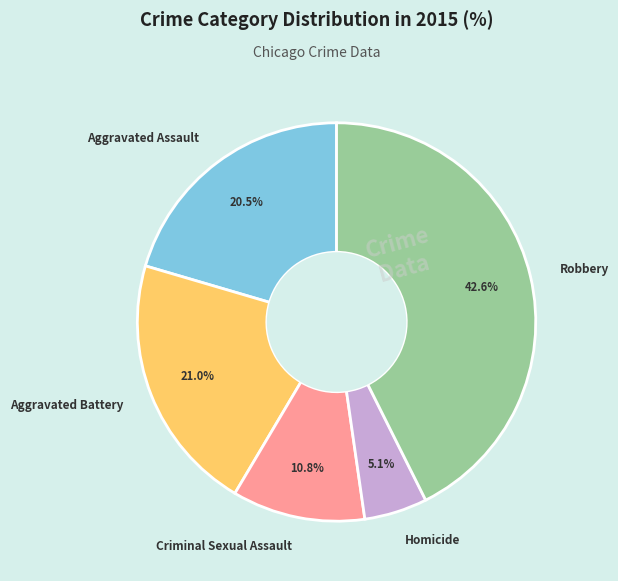

Which slice is the smallest?

Homicide